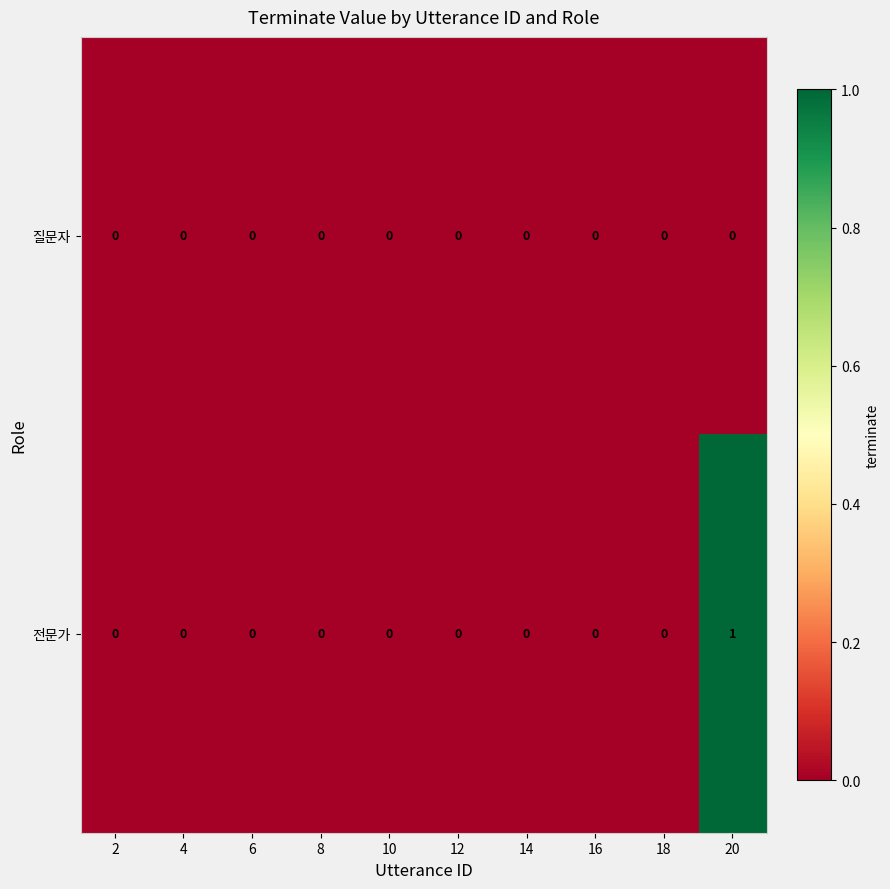

The value of 질문자 at 10 is 0. True or false?

True